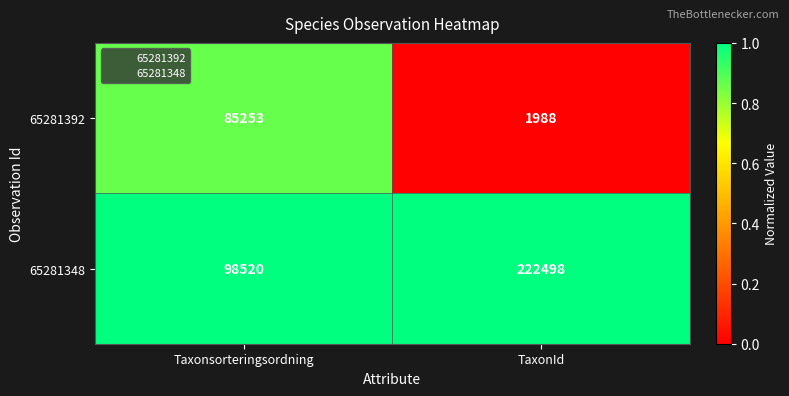

What is the sum of all 65281348 values?

321018